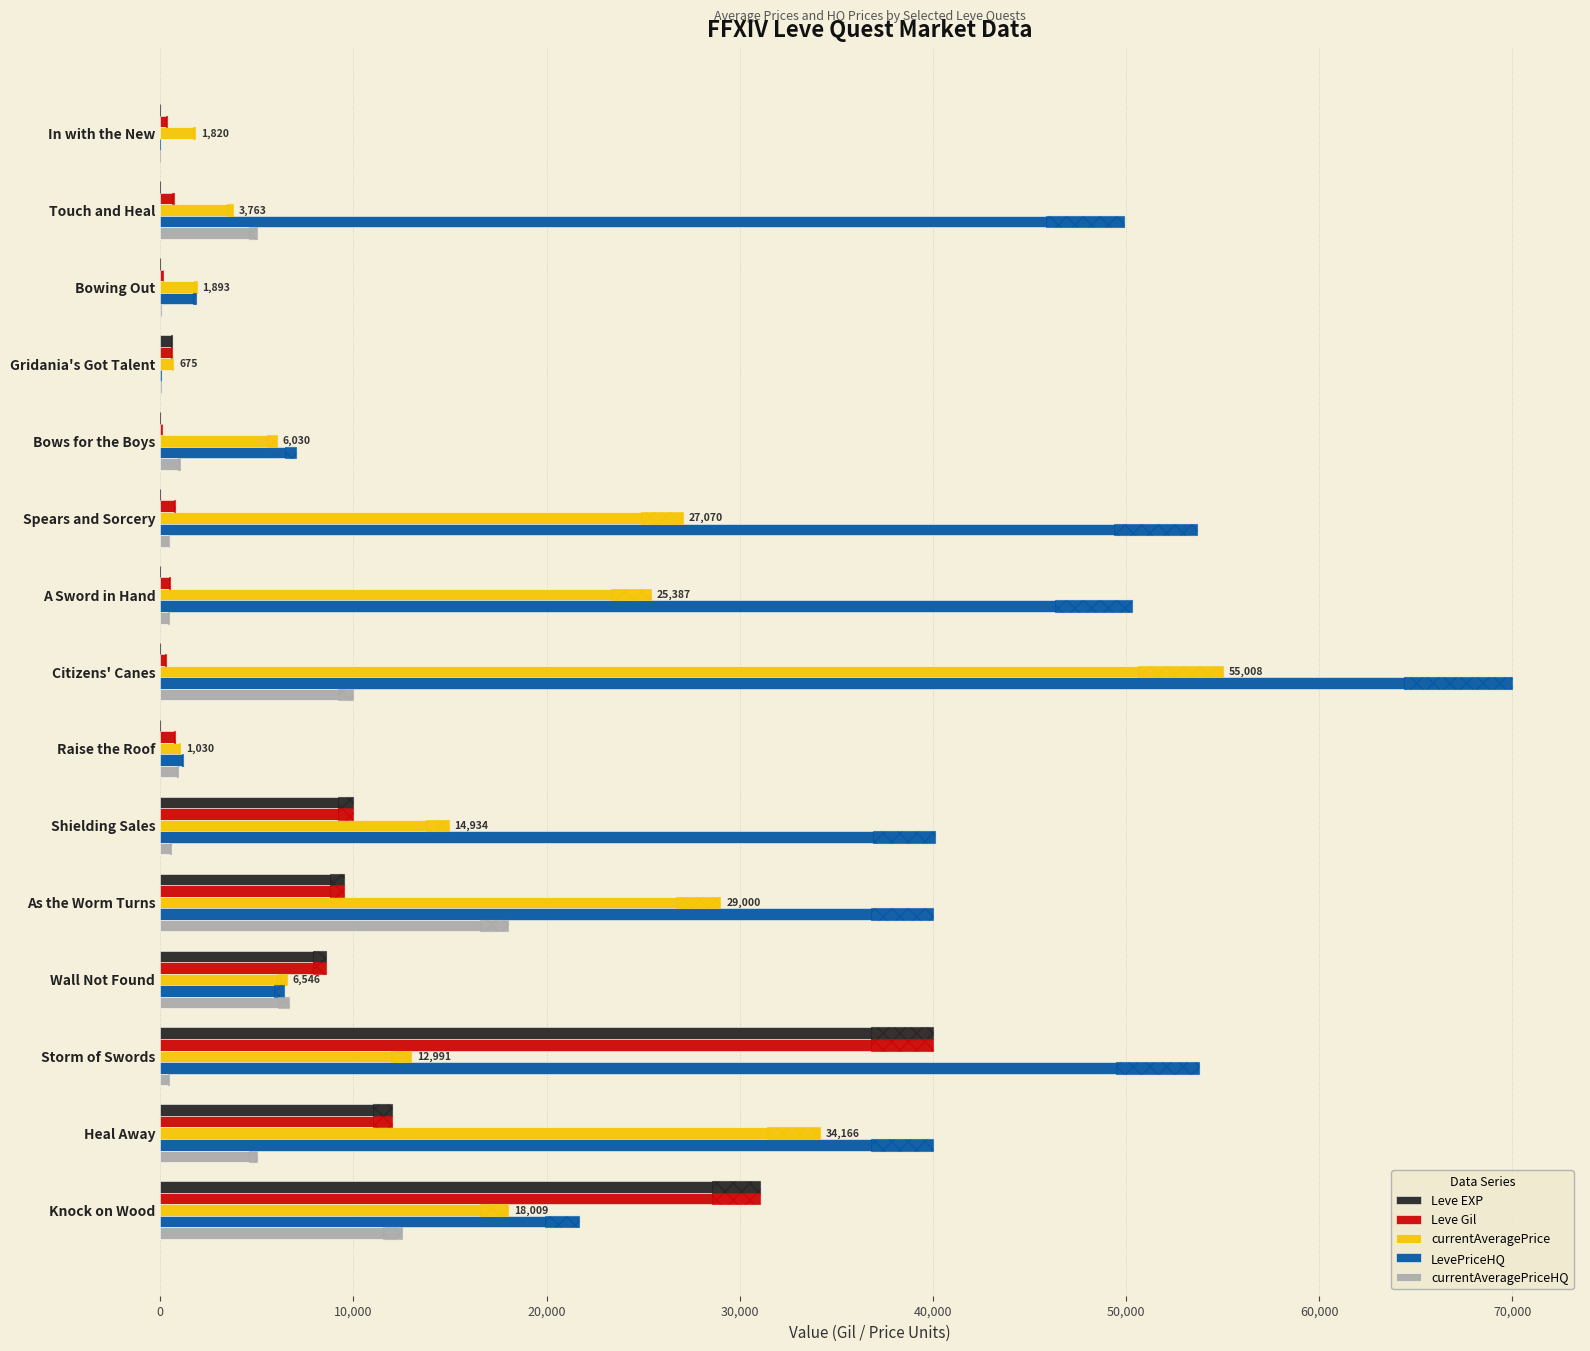

What is the highest value of the currentAveragePrice series?

55008